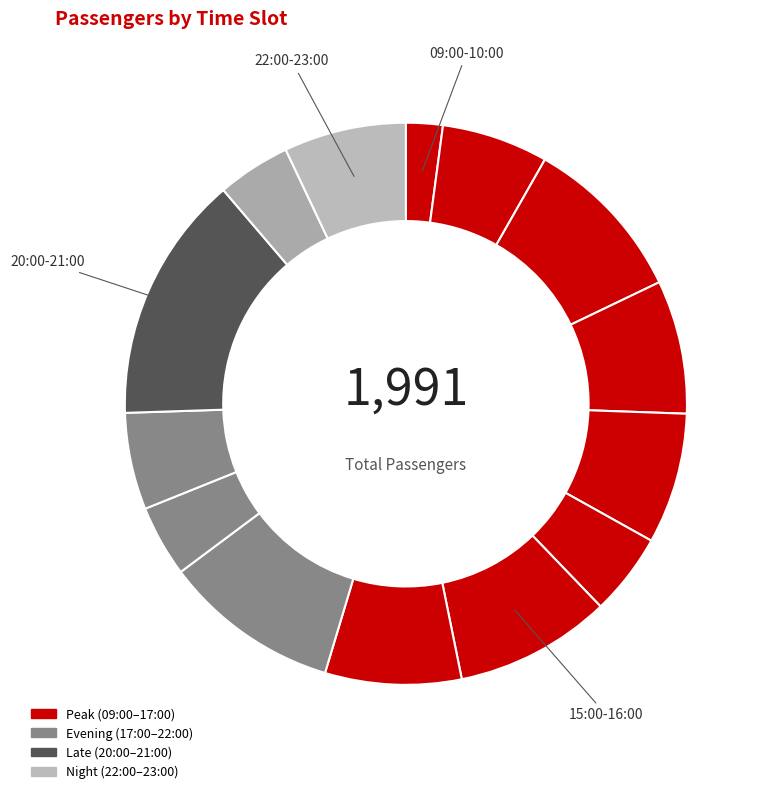

Is there any slice that represents more than half of the pie?

No